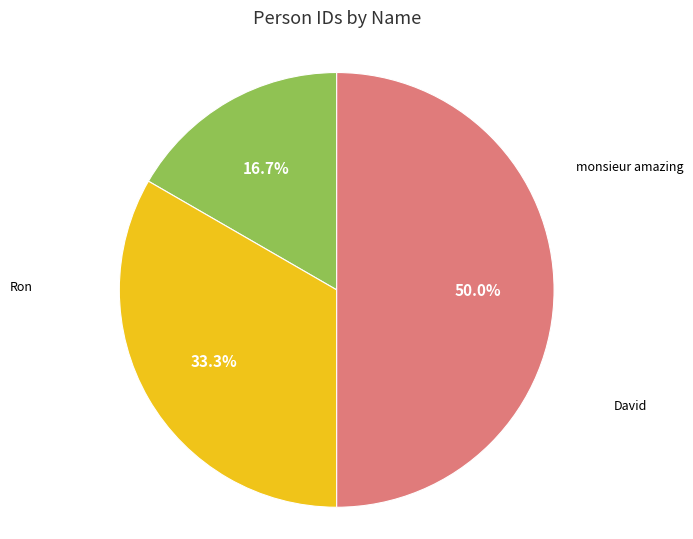

To the nearest percent, what percentage of the pie is monsieur amazing?

17%